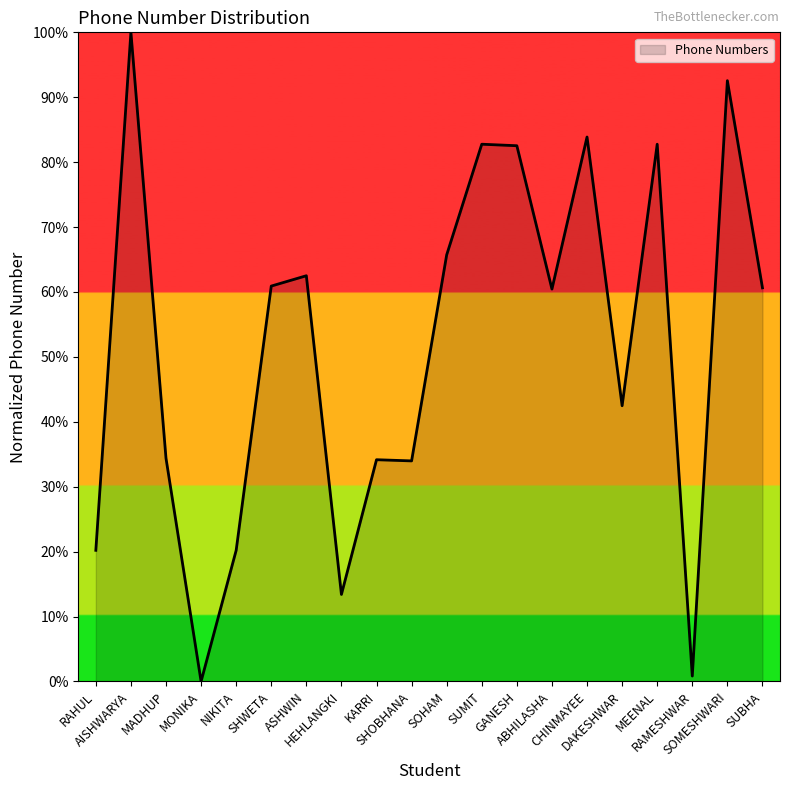

What is the maximum value shown in the chart?

100.0